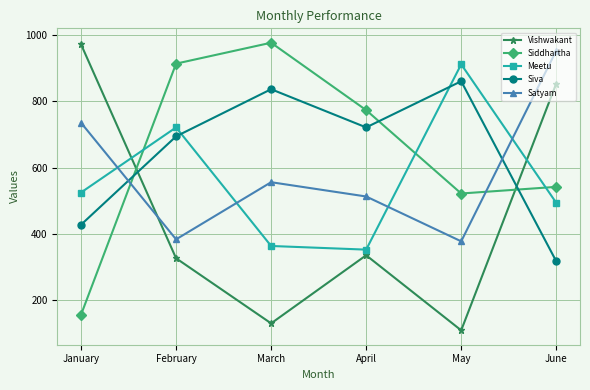

What is the value of the Satyam point at the 6th from the left?

952